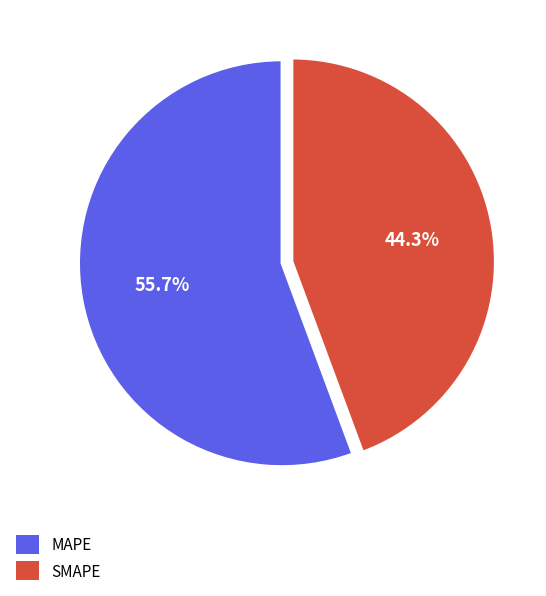

Which slice is the largest?

MAPE